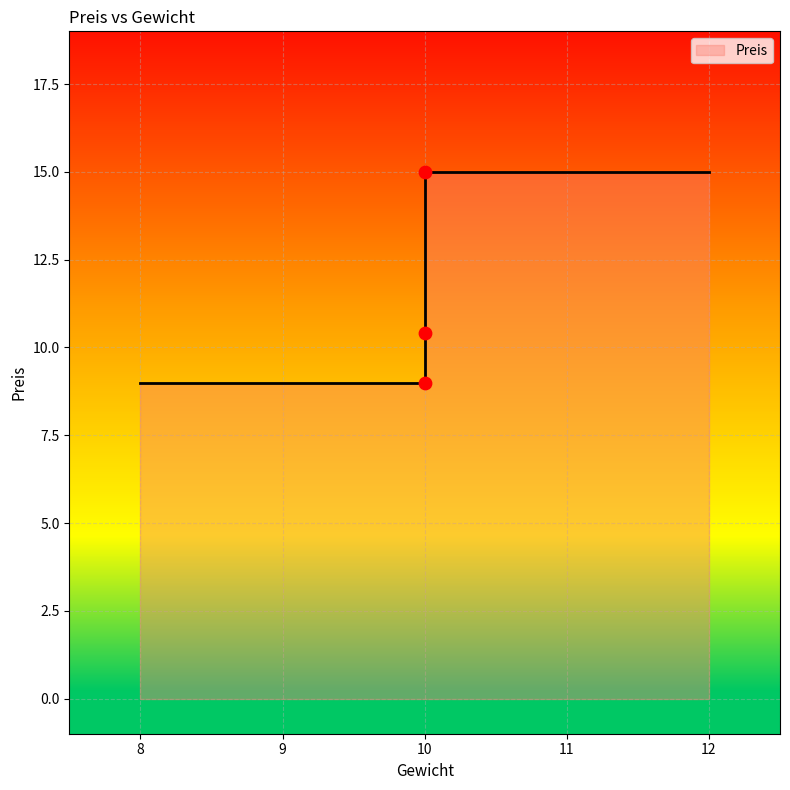

Approximately how many times larger is the value at 10 compared to 10?

0.6